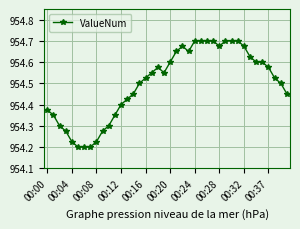

True or false: there are more than 0 points higher than both neighbors.

True